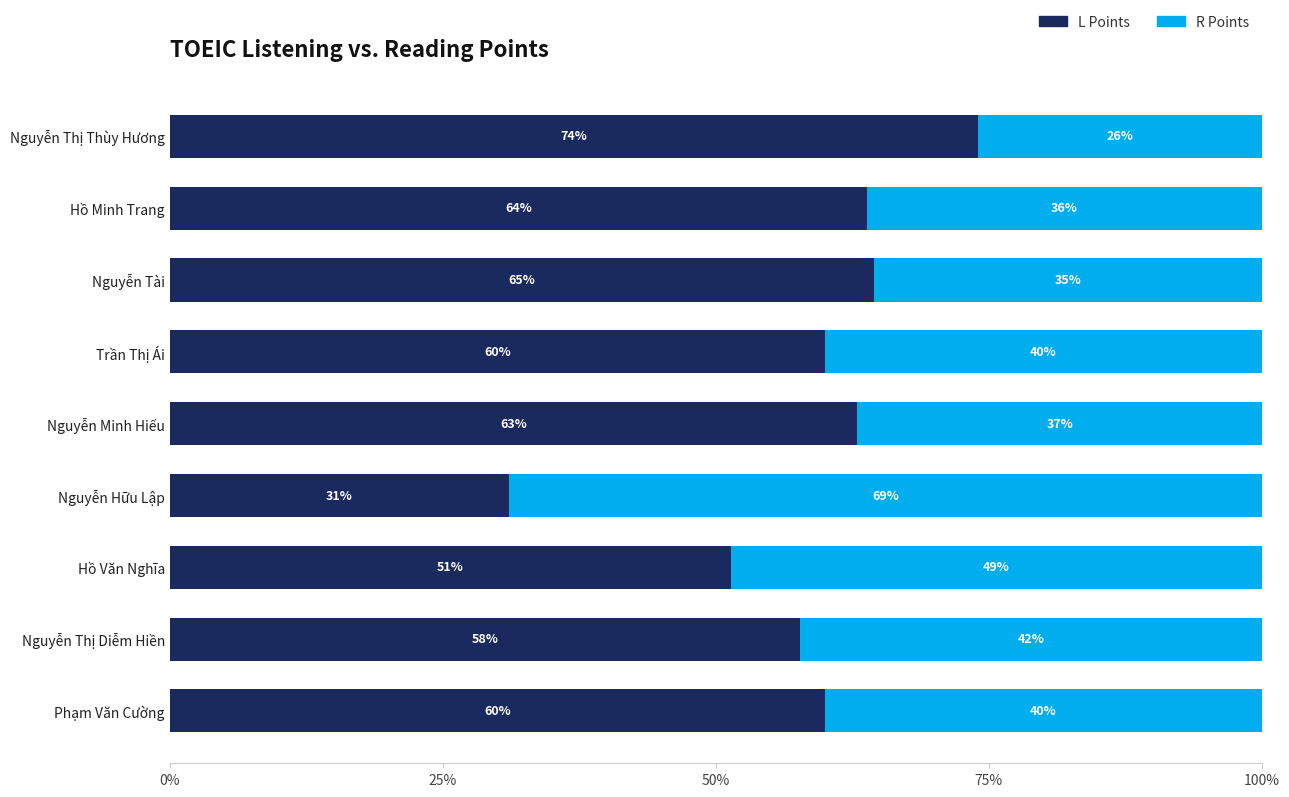

What is the value of the R Points bar at the 4th from the left?

0.4